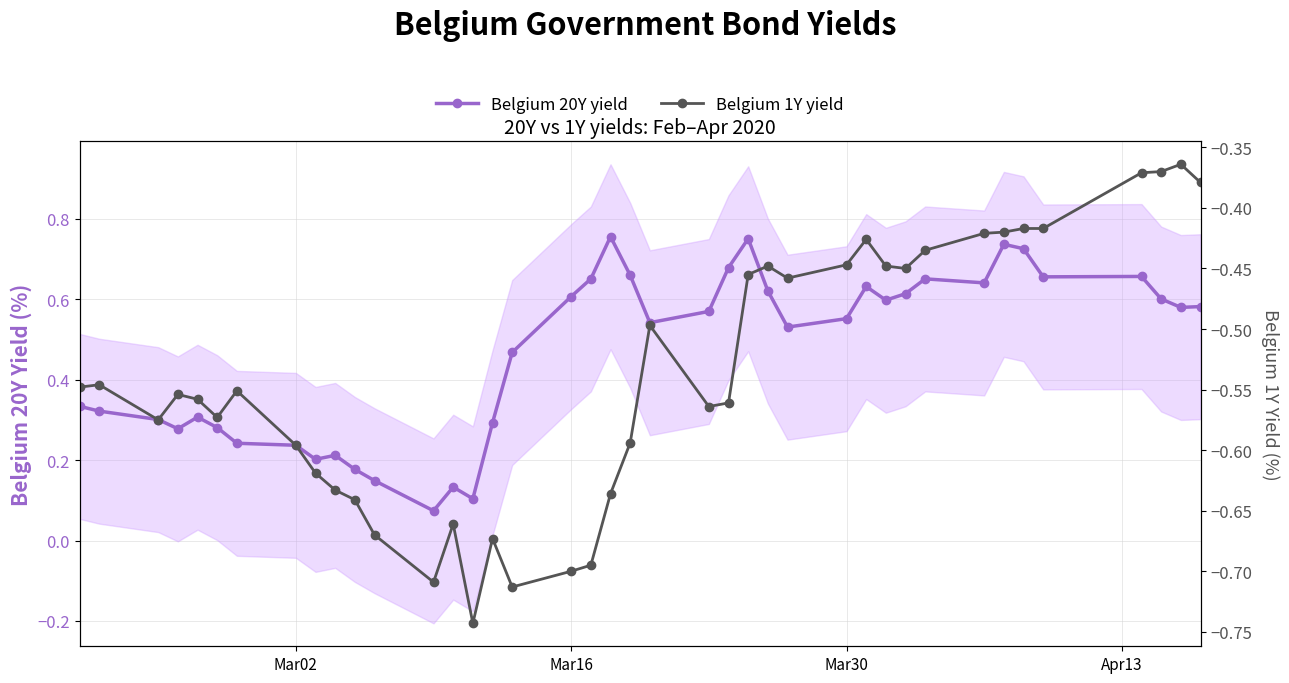

The Belgium 20Y yield series shows 0.1 at 9. True or false?

False